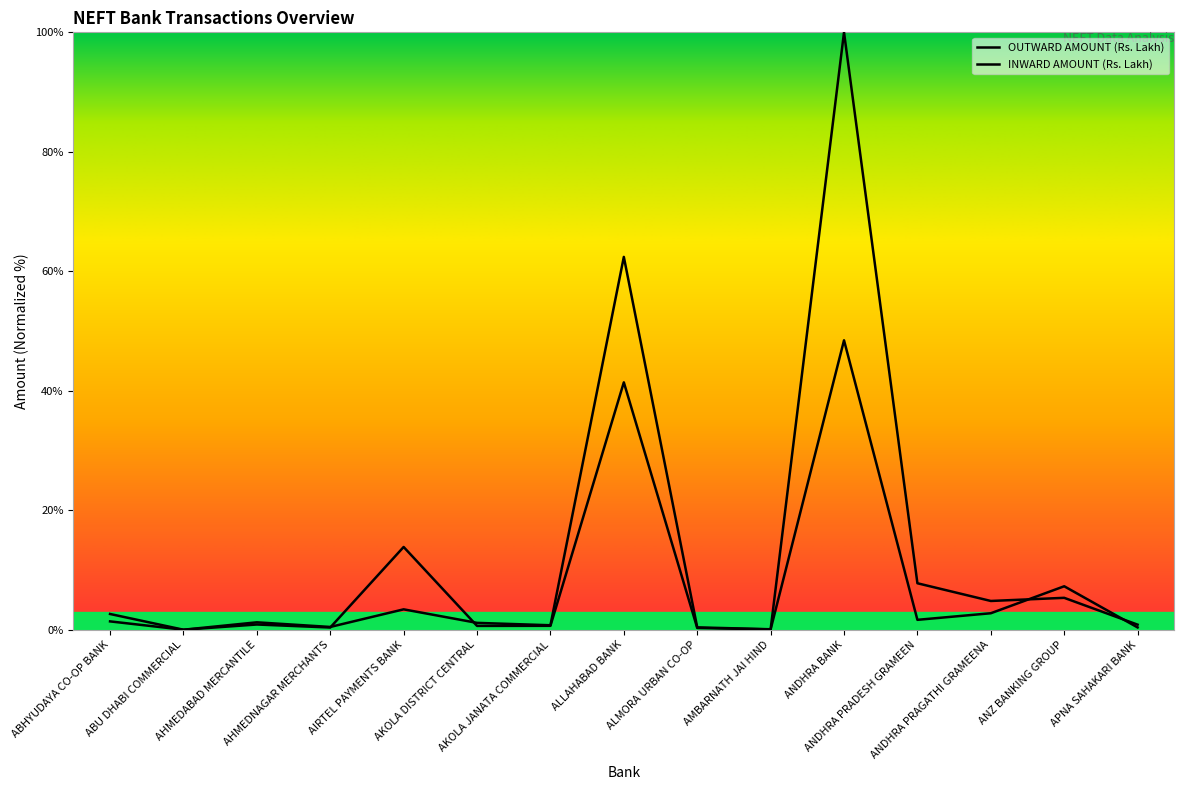

Which category has the lowest value across all series?

ABU DHABI COMMERCIAL